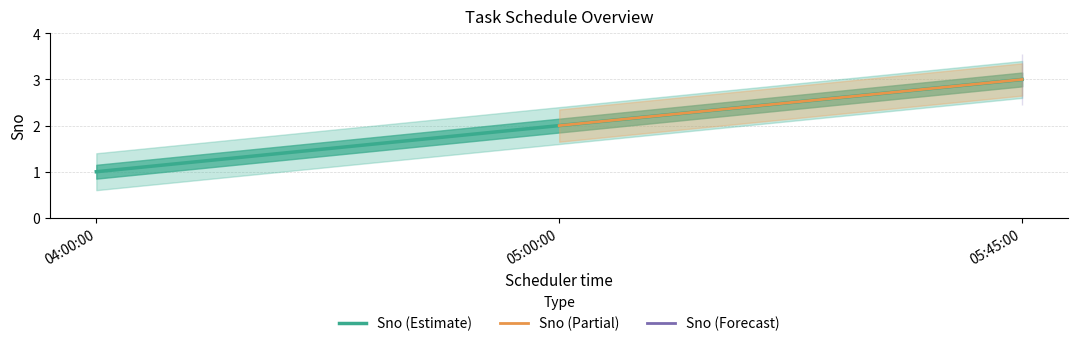

Between 05:00:00 and 04:00:00, which is larger?

05:00:00